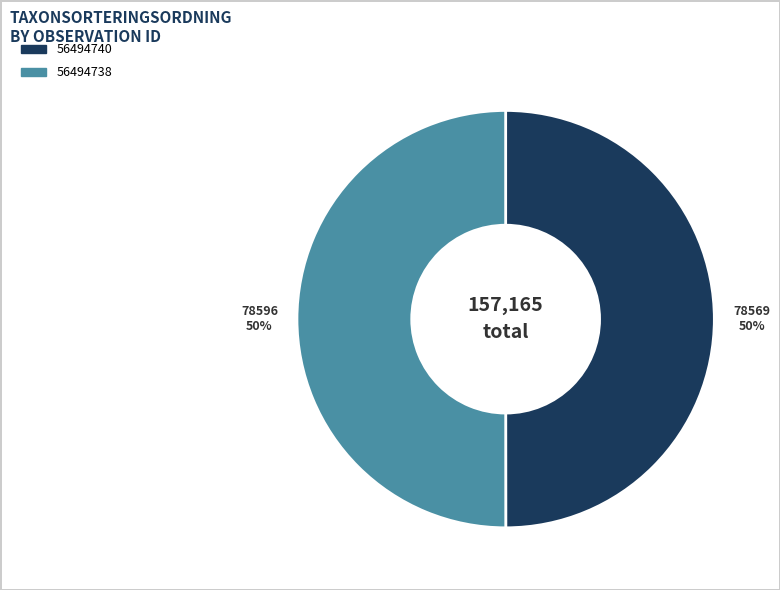

Approximately how many times larger is the value at 56494738 compared to 56494740?

1.0